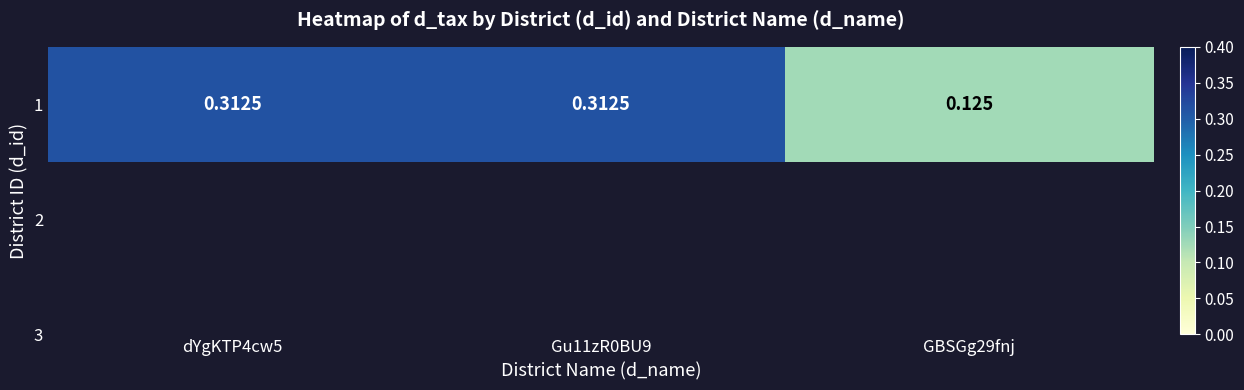

Which label corresponds to the largest value in the chart?

dYgKTP4cw5